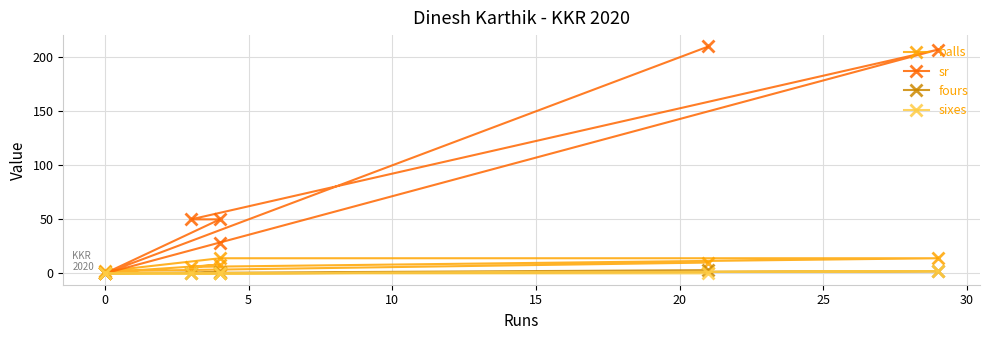

What is the label of the 4th point from the right?

10